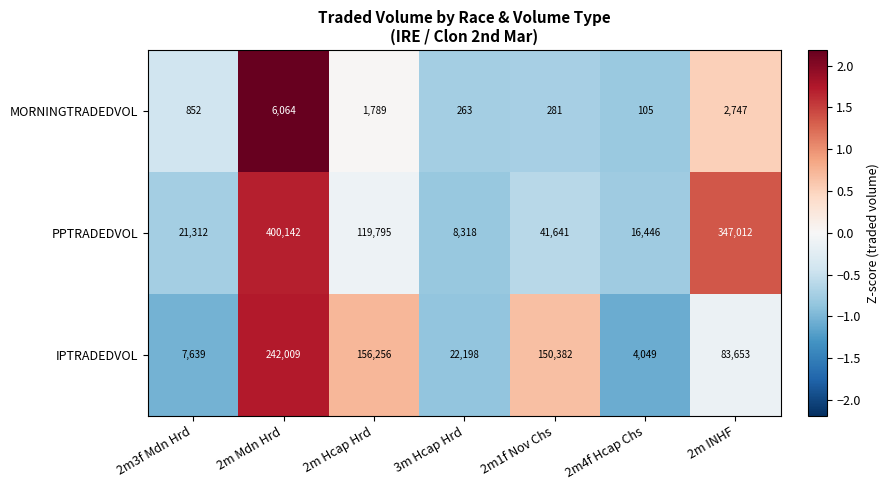

What is the sum of the MORNINGTRADEDVOL values at 2m Hcap Hrd and 2m3f Mdn Hrd?

2641